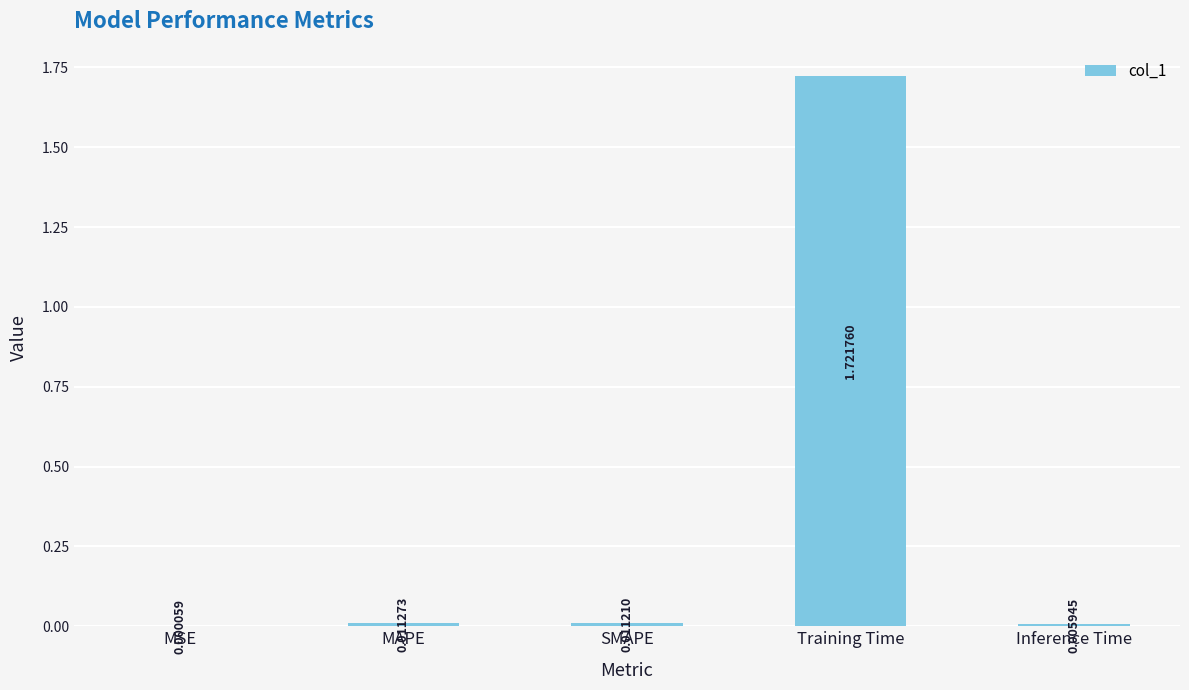

What is the sum of all values?

1.8